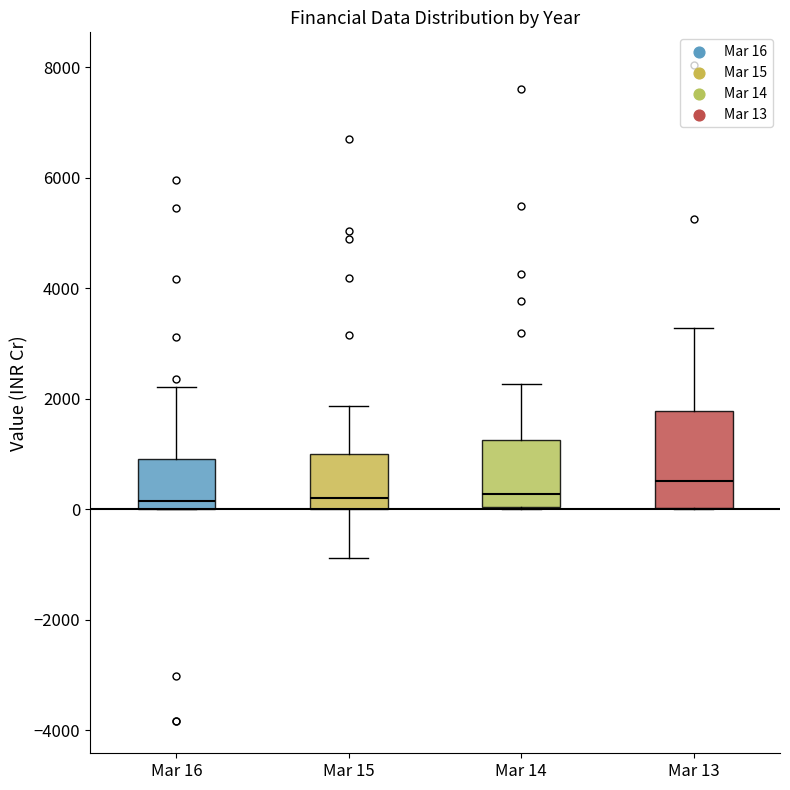

Which box is the tallest, from its lower edge to its upper edge?

Mar 13